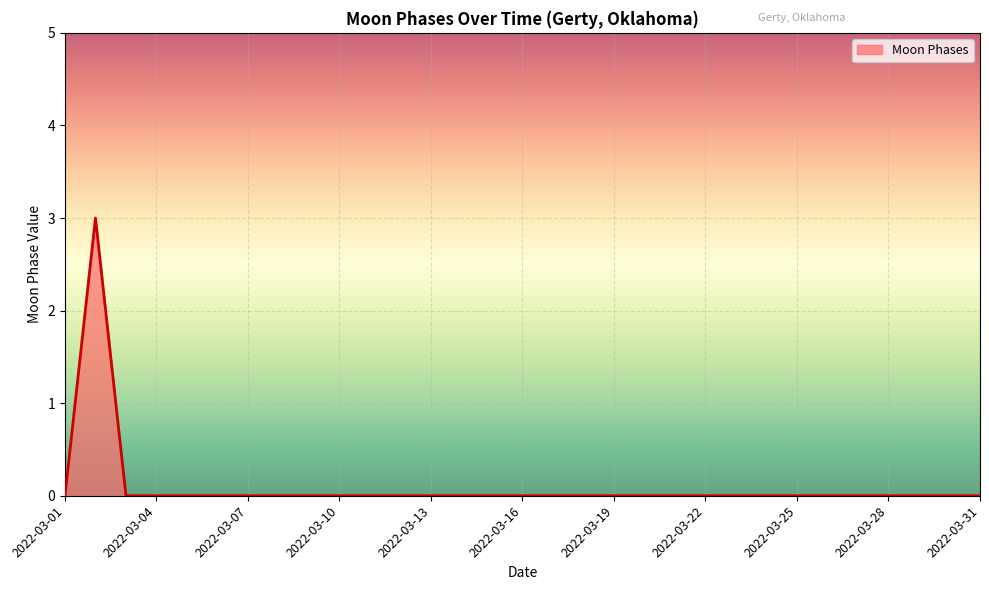

How many lines are shown in the chart?

1